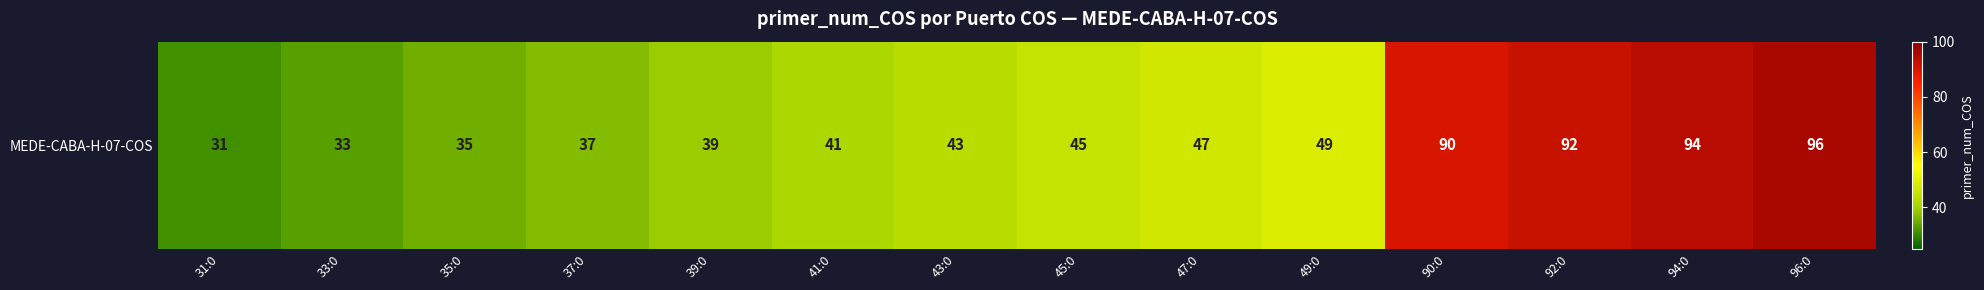

At which label does the data first exceed 45?

47:0